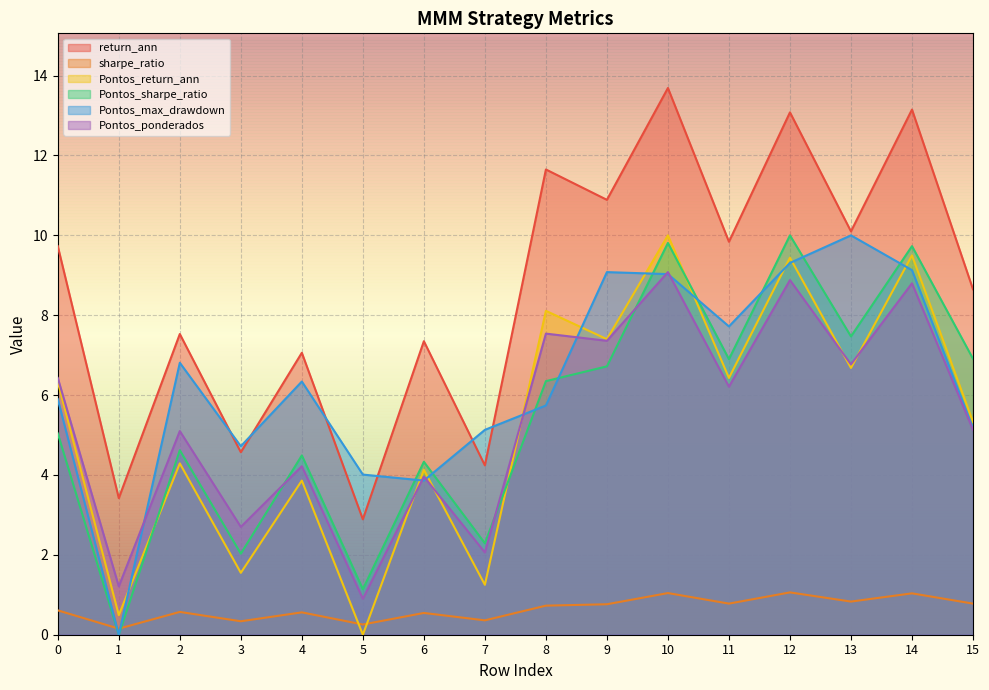

How many lines are shown in the chart?

6